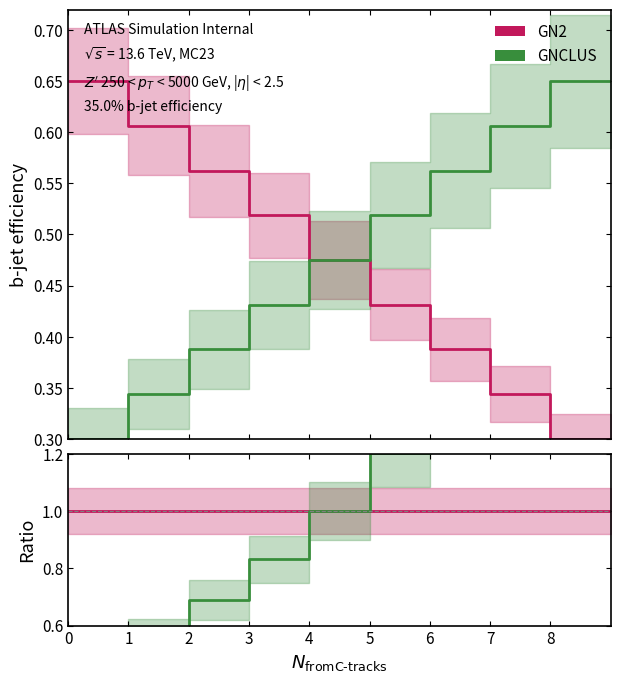

List the series in order of their peak value, highest first.

GNCLUS, GN2